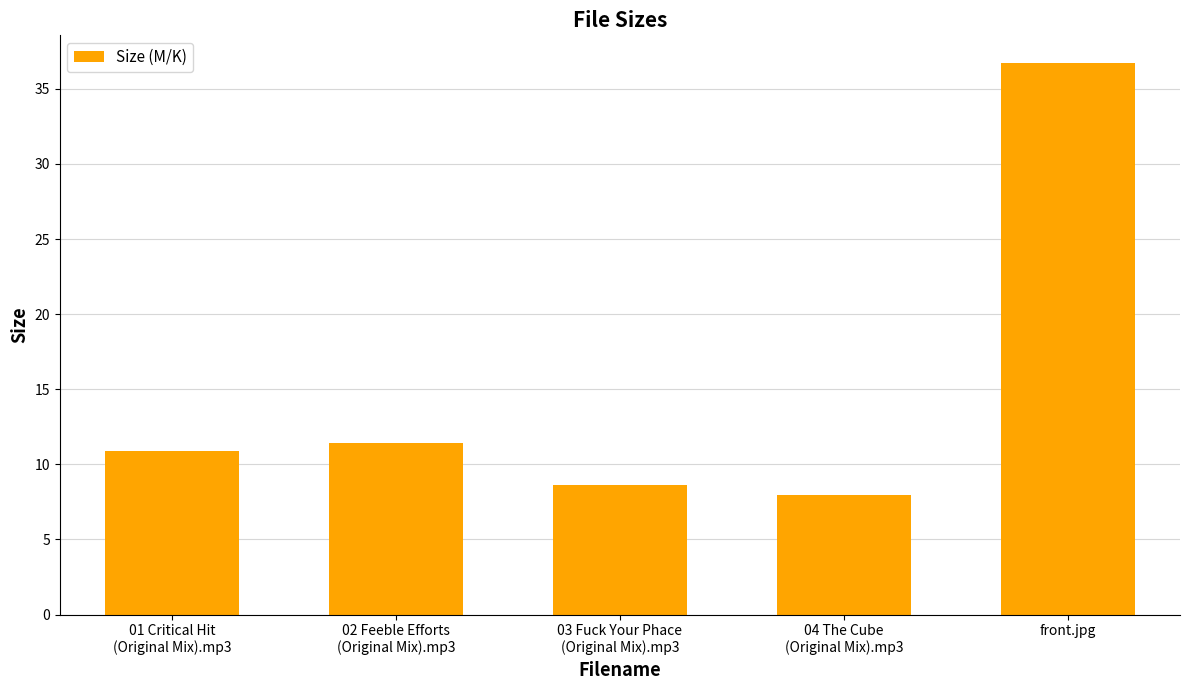

Reading left to right, extract all data points from this chart.

01 Critical Hit
(Original Mix).mp3=10.9	02 Feeble Efforts
(Original Mix).mp3=11.4	03 Fuck Your Phace
(Original Mix).mp3=8.6	04 The Cube
(Original Mix).mp3=8.0	front.jpg=36.7